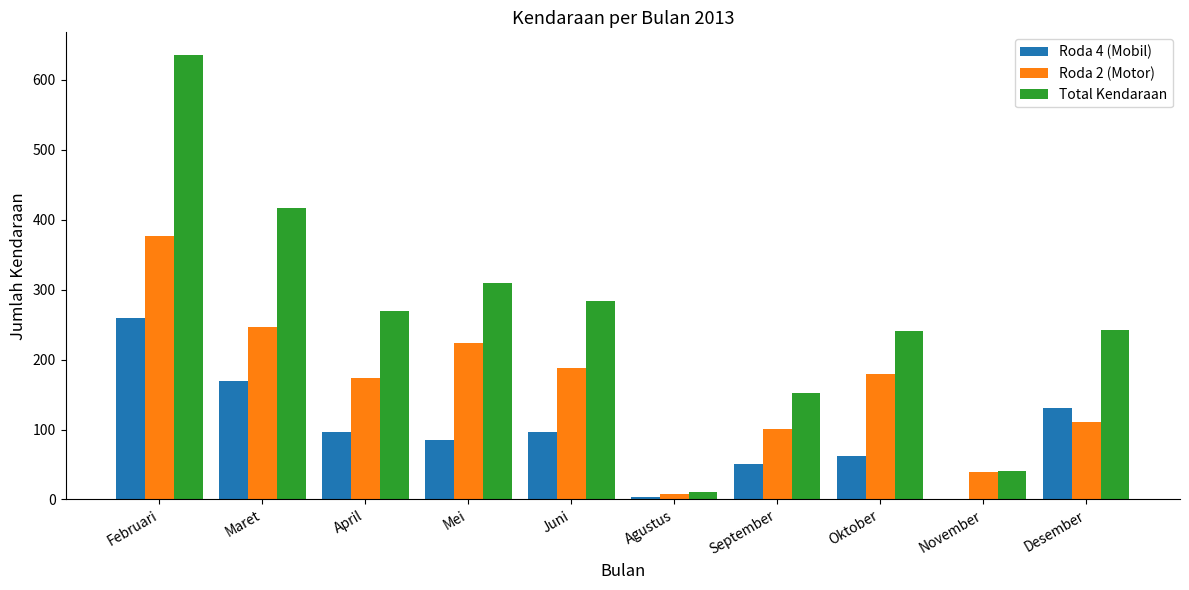

At which label is Total Kendaraan closest to 323?

Mei